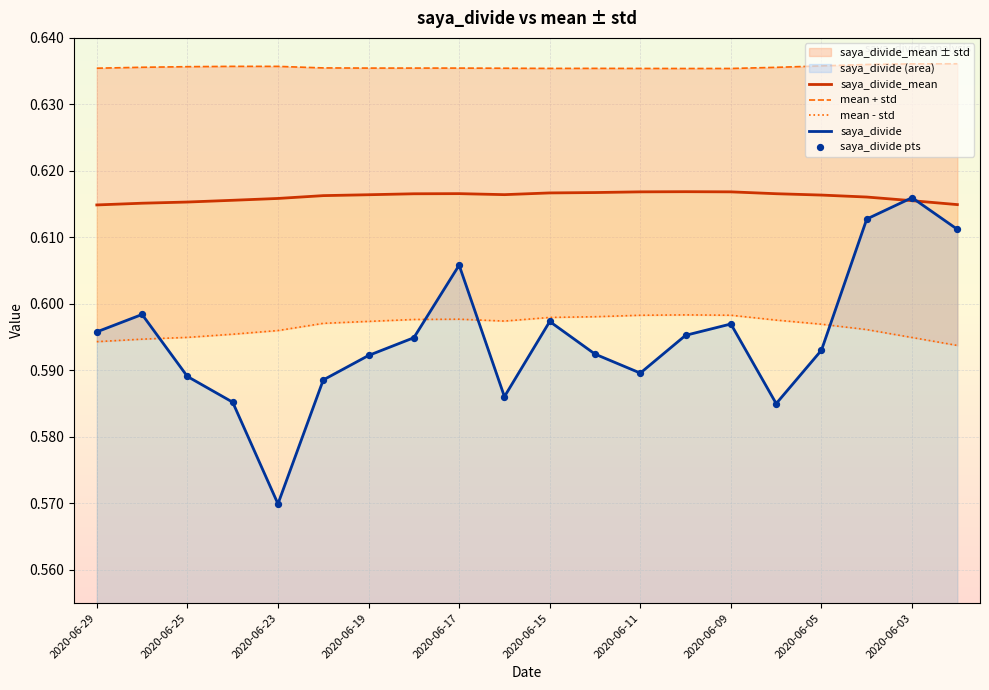

At which category is the sum across all series the highest?

2020-06-03